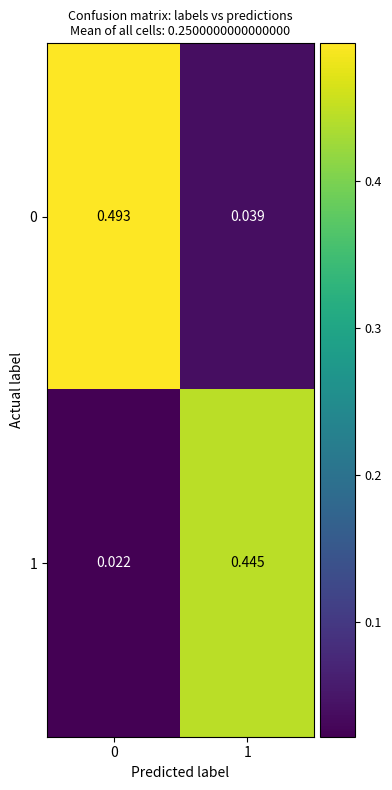

Is the value of 1 at 0 greater than the value of 0 at 1?

No